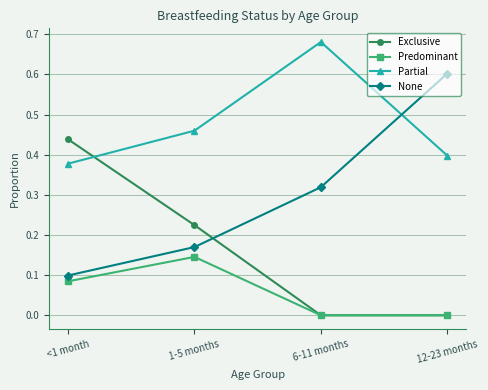

True or false: Predominant has more than 2 interior local peaks.

False